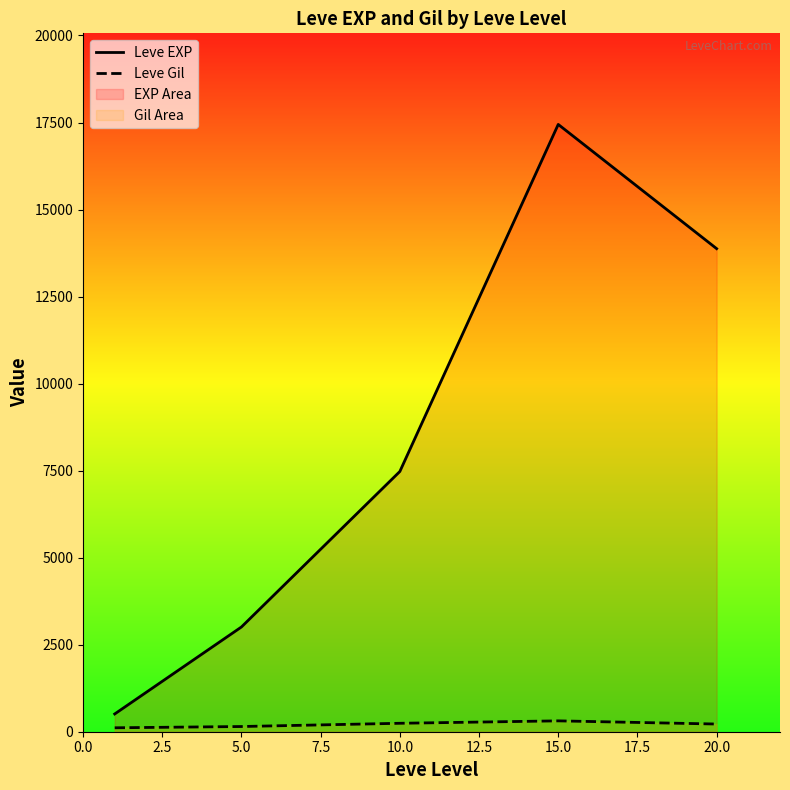

The value of Leve EXP at 20.0 is 5833.7. True or false?

False